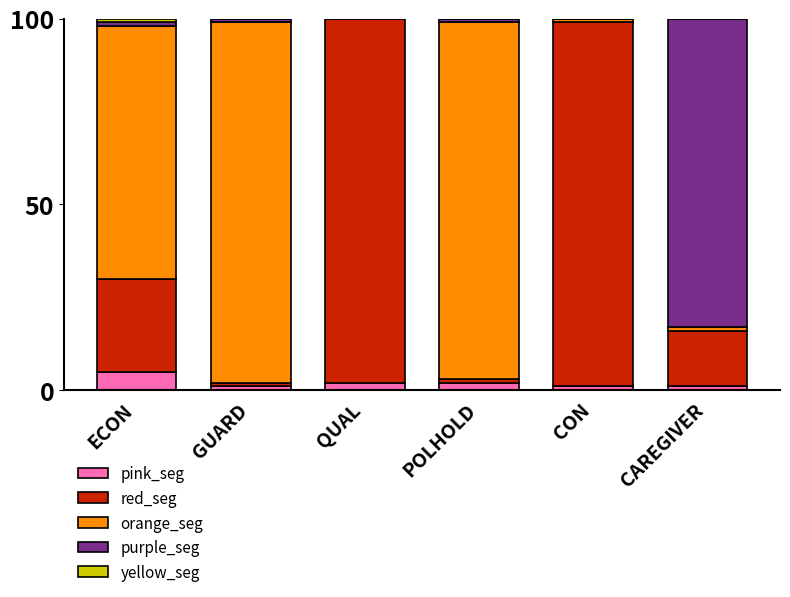

What is the maximum value for pink_seg?

5